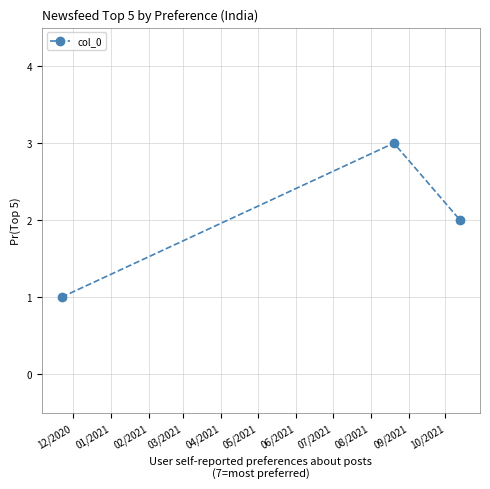

What is the value of the 1st point from the left?

1